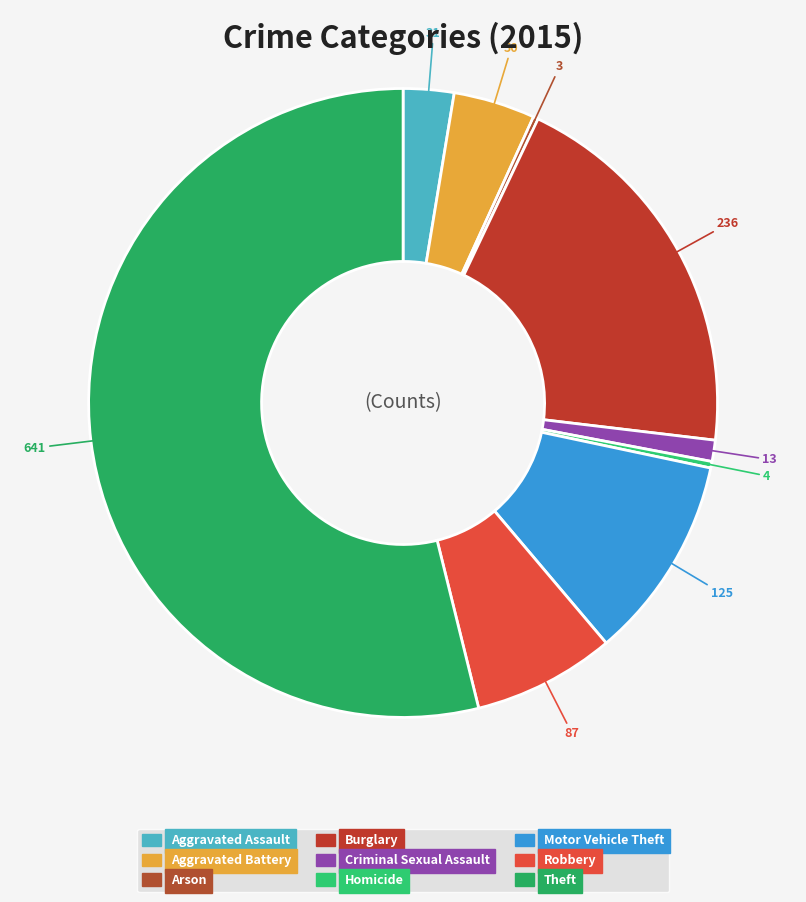

What percentage is the Burglary slice, to the nearest percent?

20%